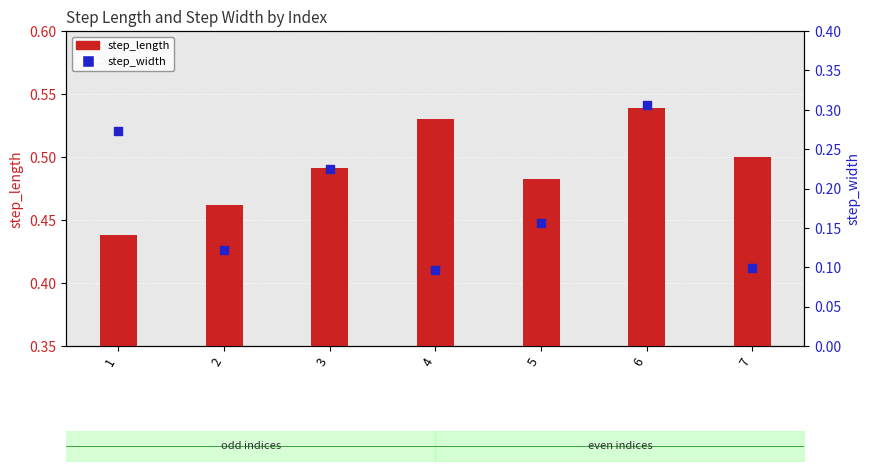

Which series has the largest total across all categories?

step_length